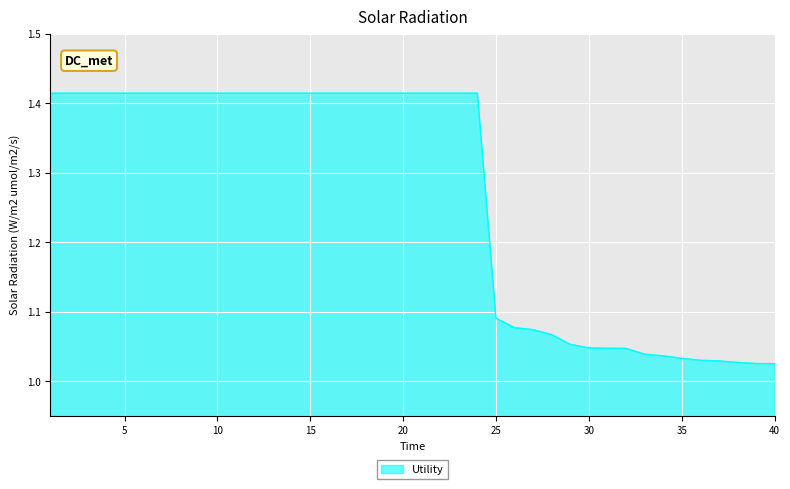

What is the difference between the maximum and minimum values?

0.4